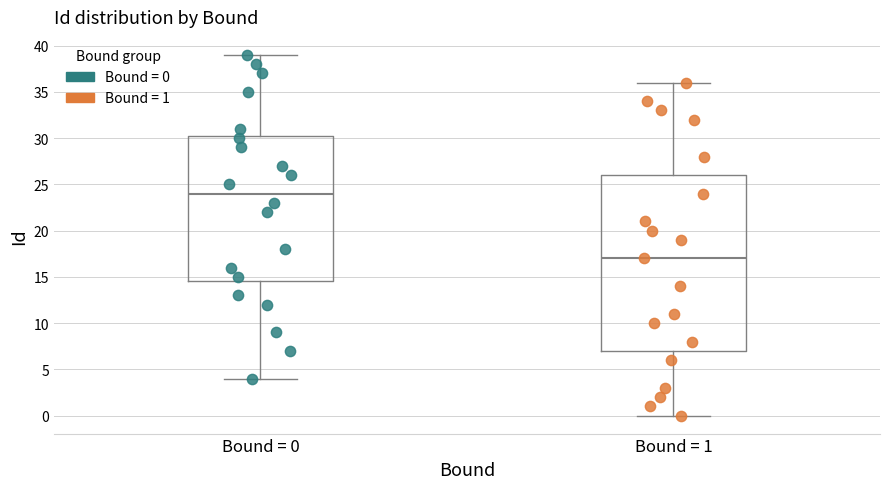

Comparing the boxes themselves (not the whiskers), which one is the tallest?

Bound = 1